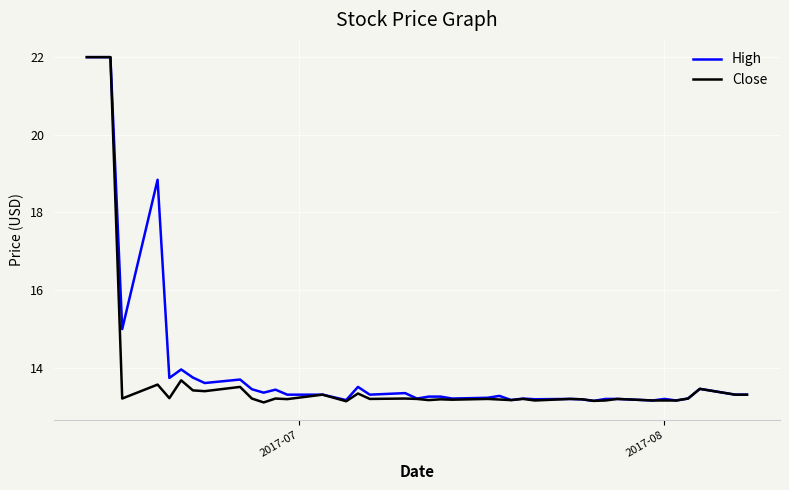

What is the minimum value for Close?

13.1